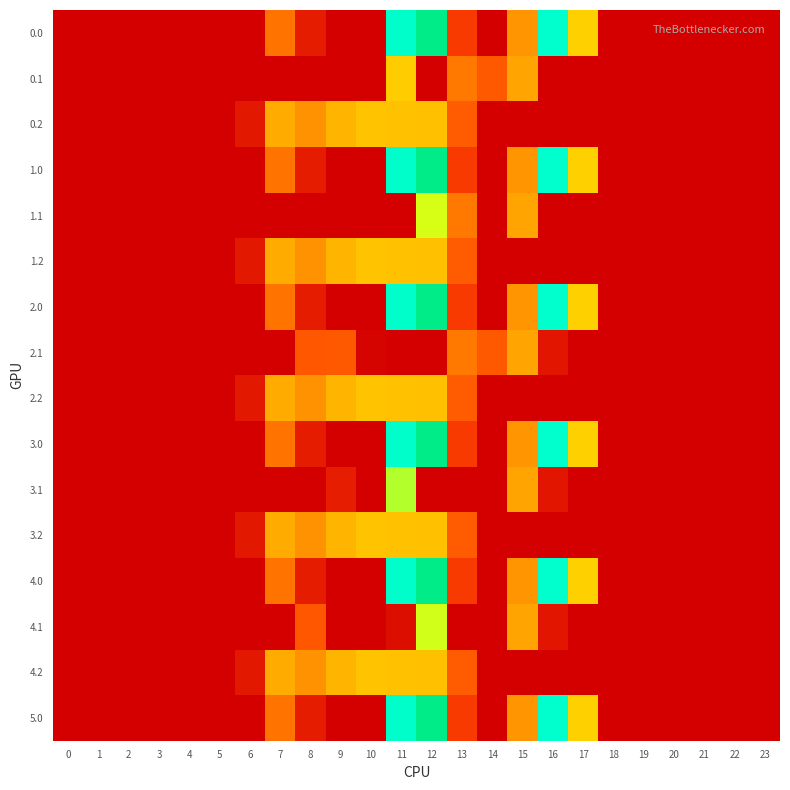

What is the total value across all series at 13?

1384.2